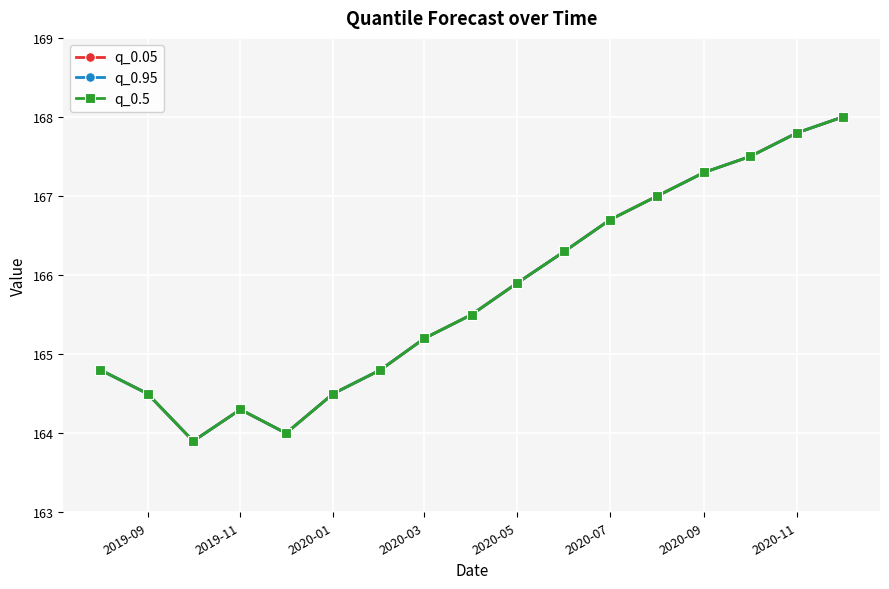

How many lines are shown in the chart?

3